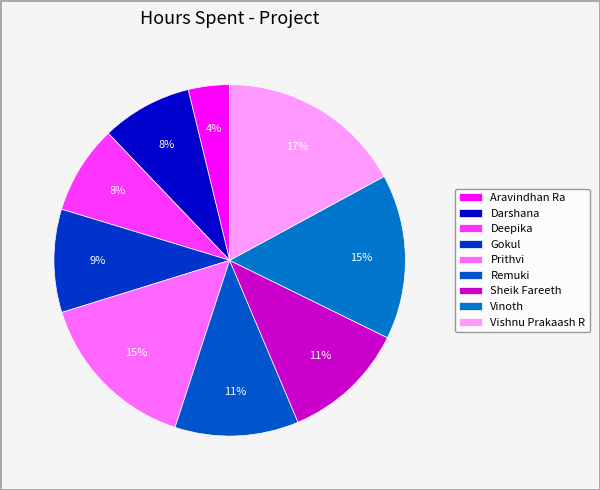

Count the number of slices in the pie.

9